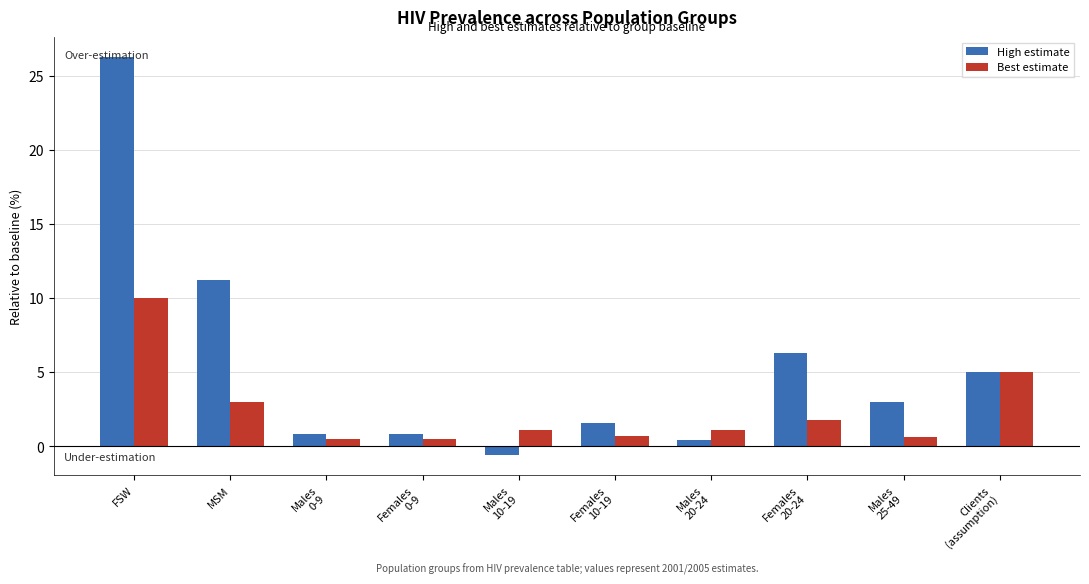

What is the difference between the second highest and second lowest values in the Best estimate series?

4.5